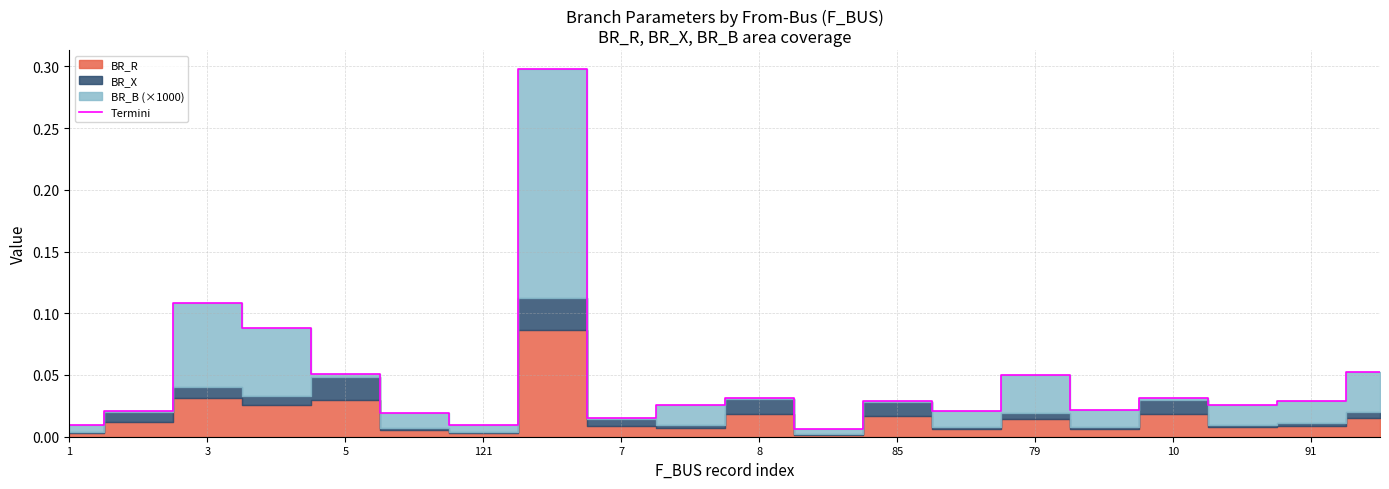

What is the maximum value for Termini?

0.3